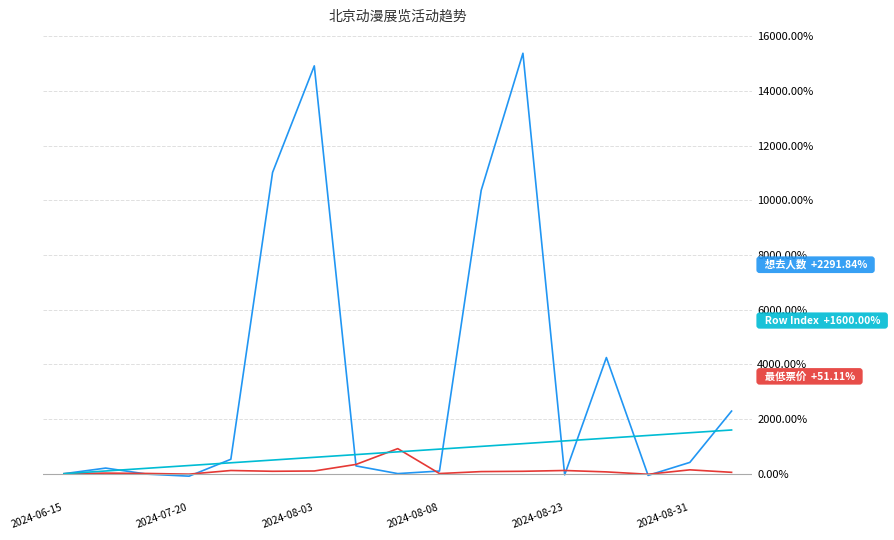

Does the chart display data point markers on the line(s)?

No